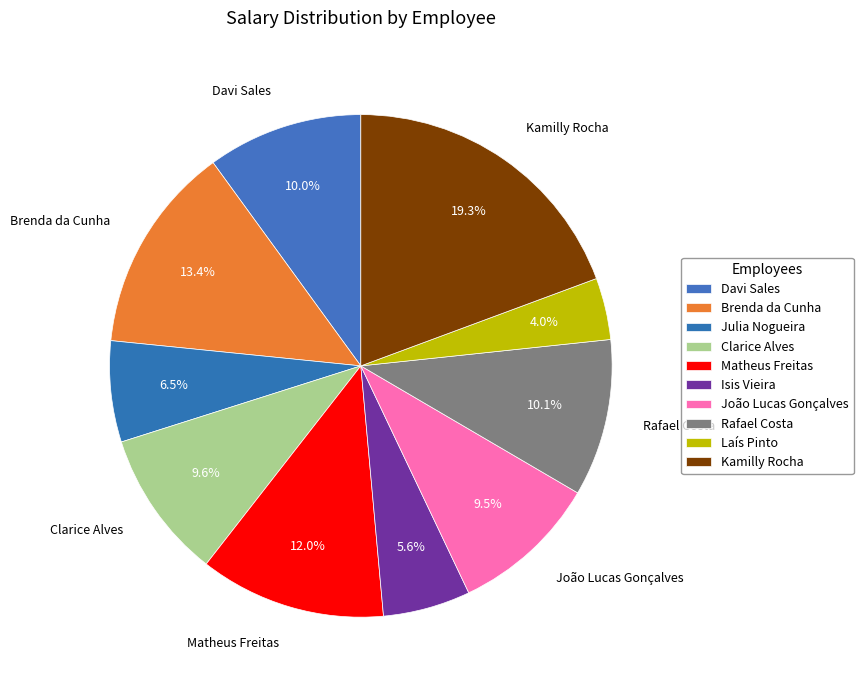

Which has a higher value, Isis Vieira or Laís Pinto?

Isis Vieira